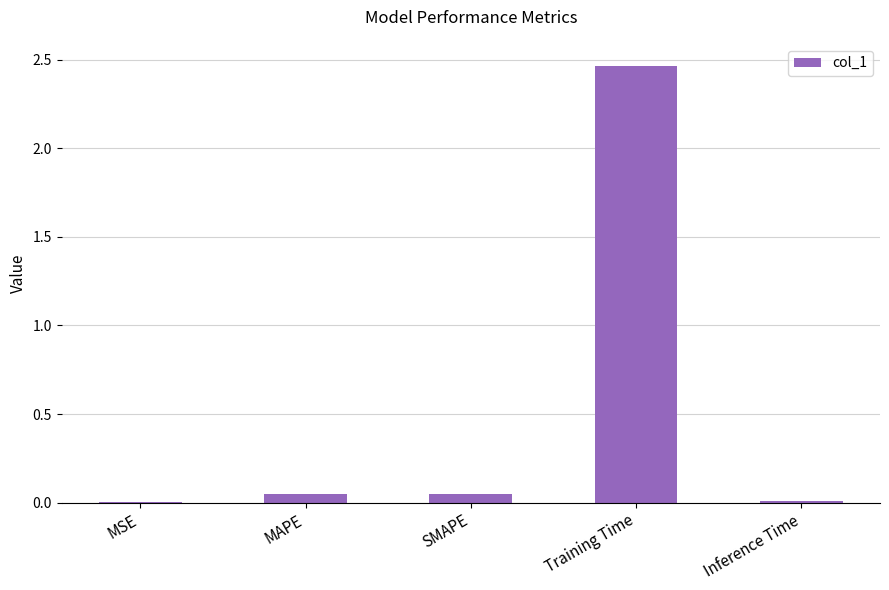

The value at MSE is 0.0. True or false?

True